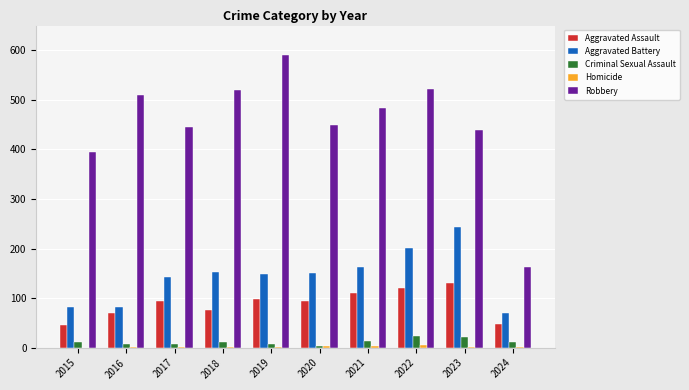

Which series has the largest total across all categories?

Robbery